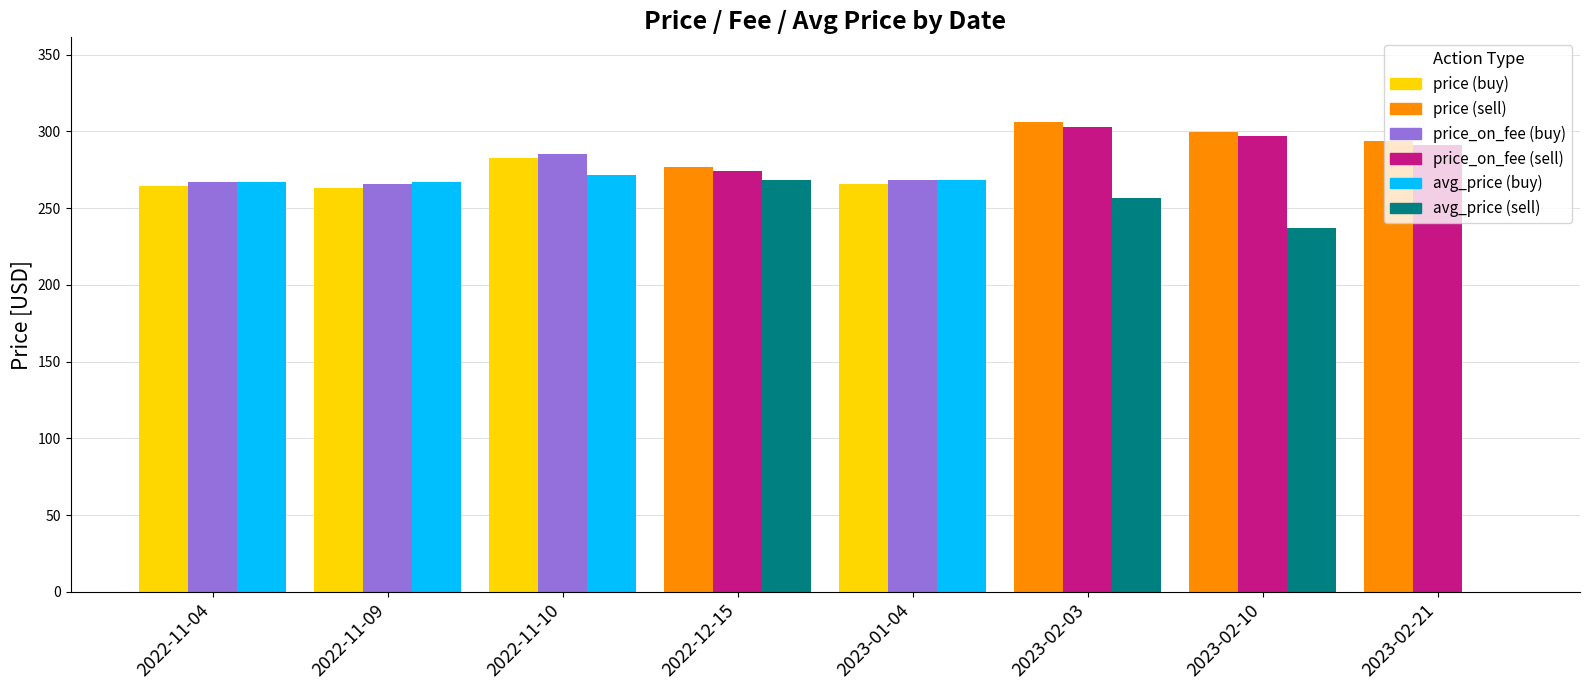

What is the greatest value displayed?

306.2